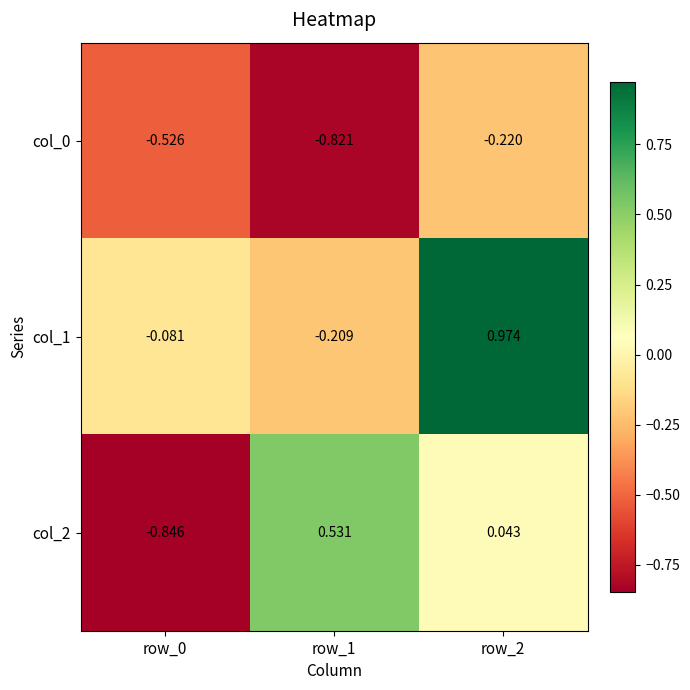

Count the number of categories in the chart.

3